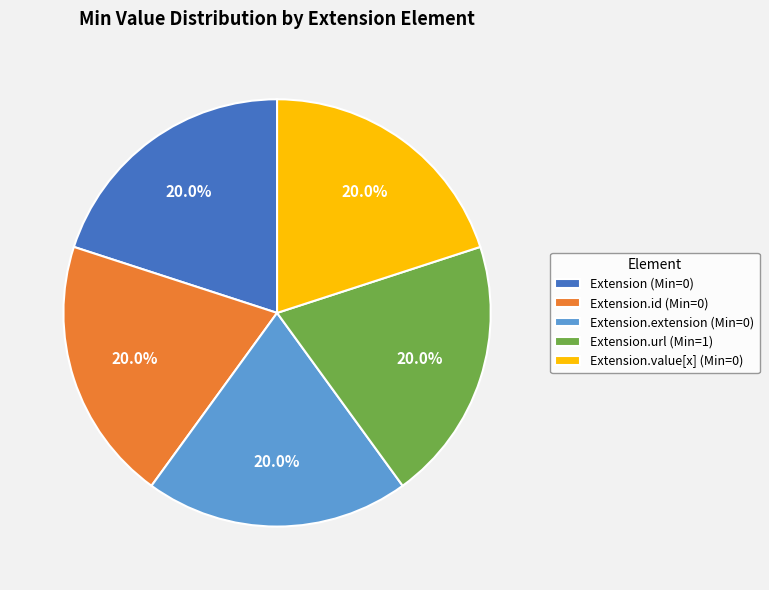

What percentage do Extension.value[x] (Min=0) and Extension.extension (Min=0) together represent?

40.0%